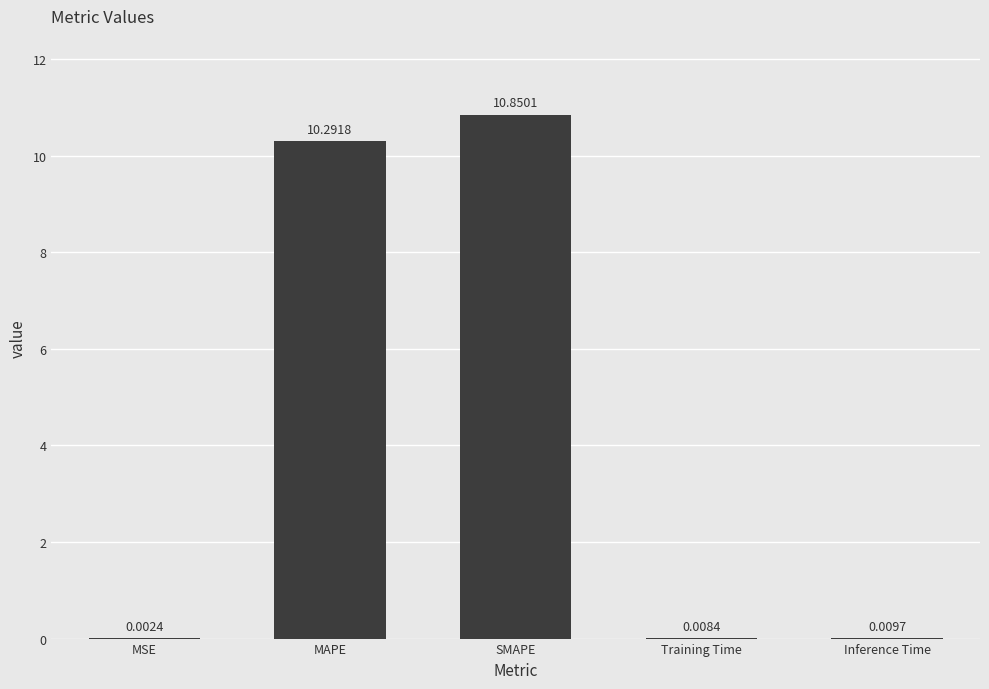

Which category has the highest value across all series?

SMAPE